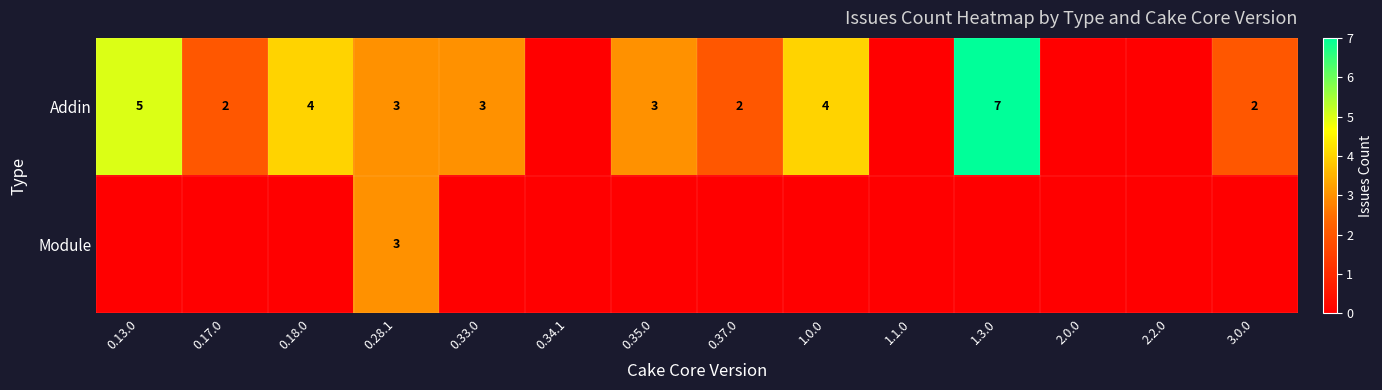

The Addin series shows 5 at 0.33.0. True or false?

False